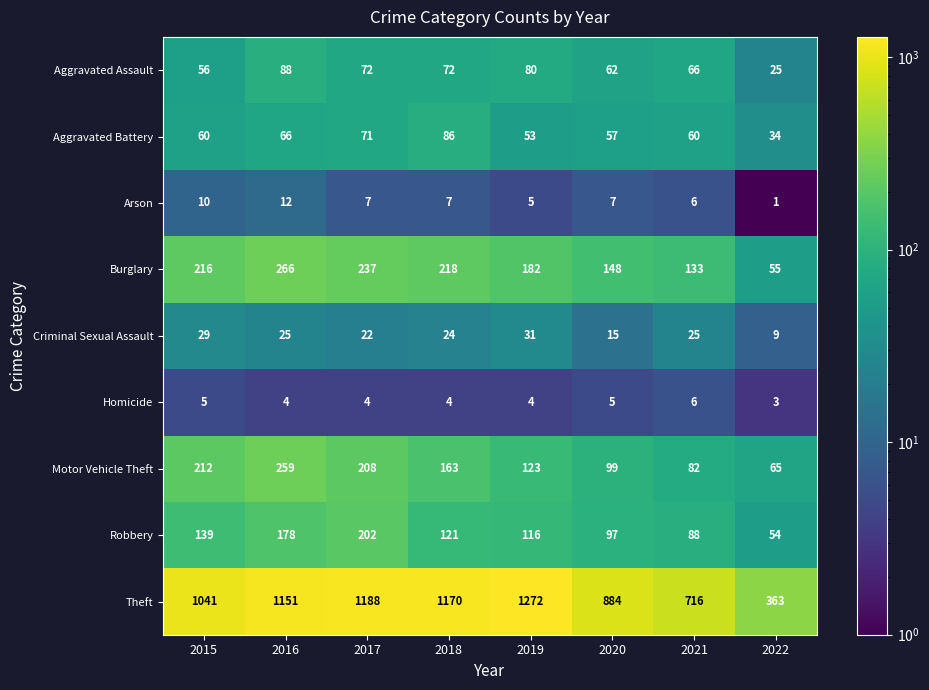

What is the difference between the maximum and minimum values in the Theft series?

909